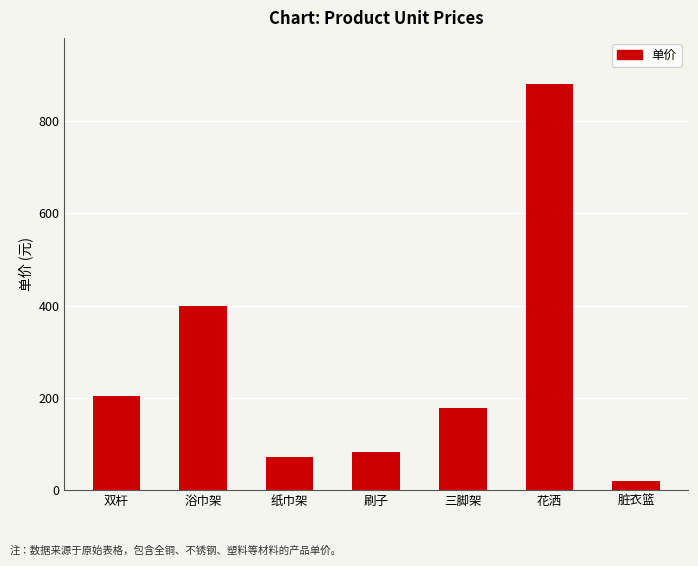

What is the label of the 3rd bar from the right?

三脚架